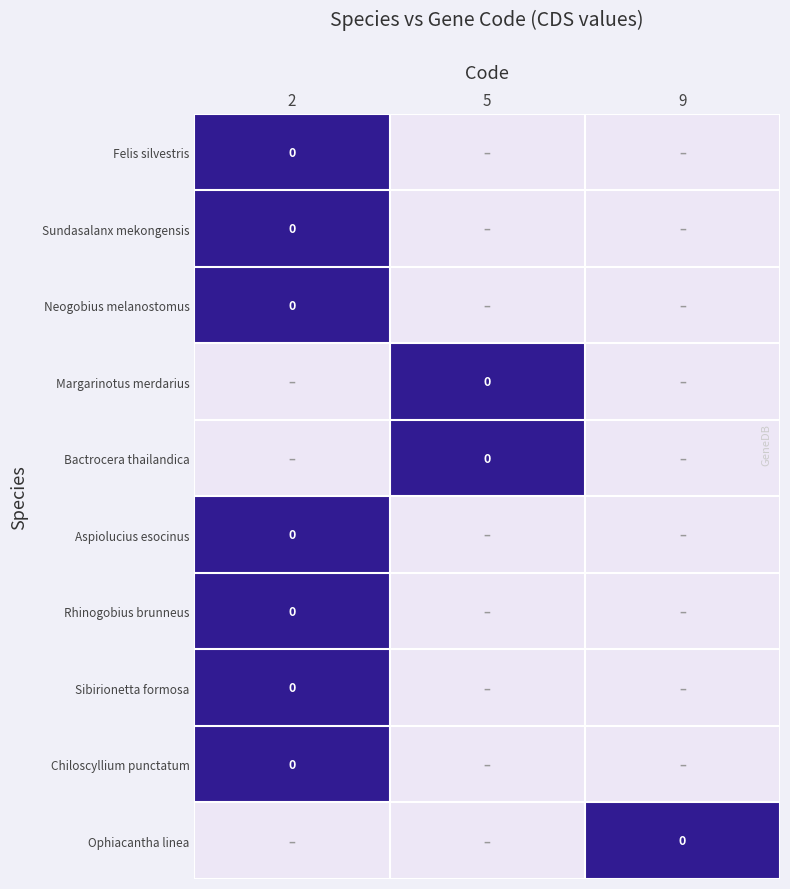

Is it true that Felis silvestris equals 0 at 5?

False